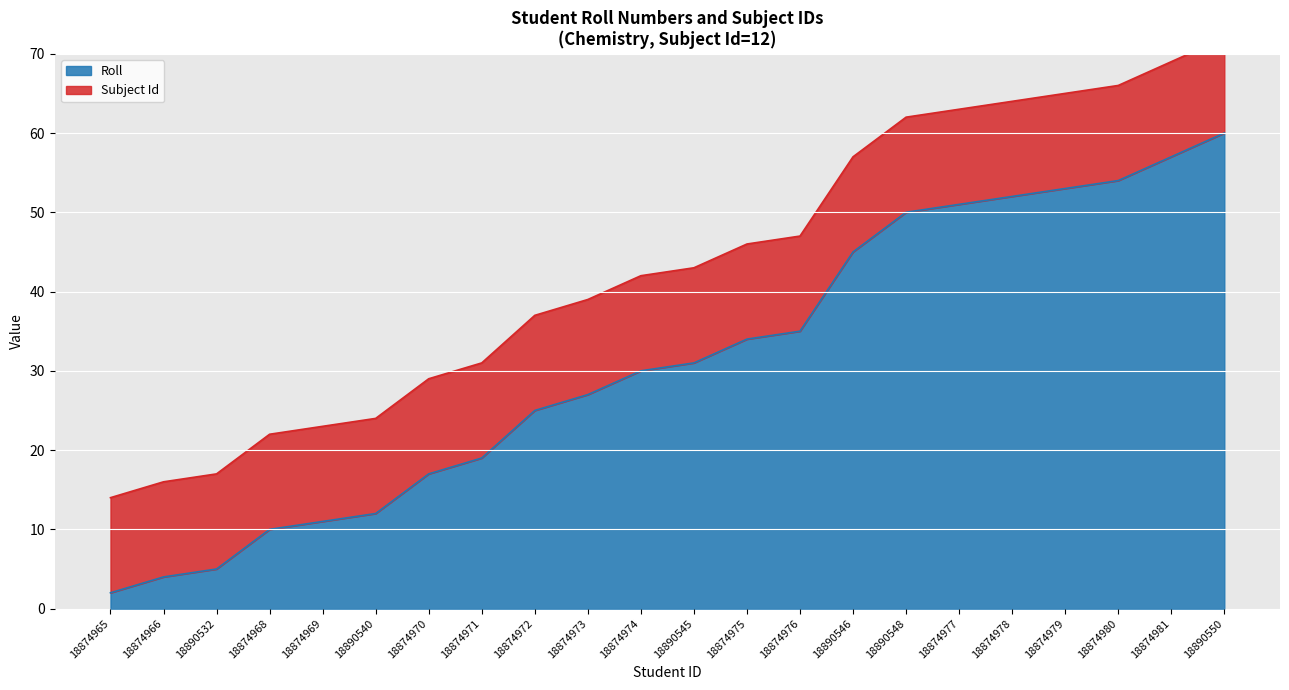

Read the value at 18890545.

31